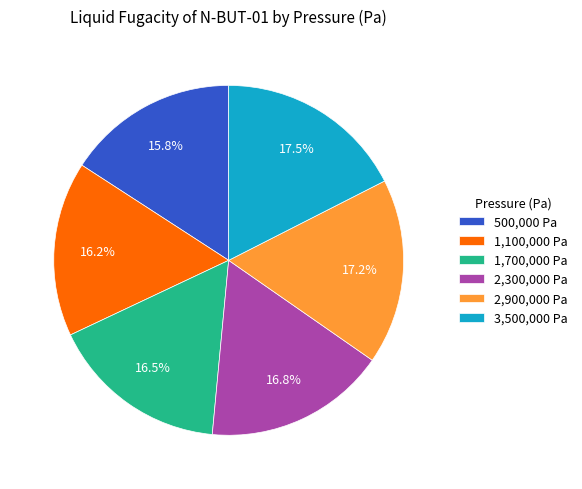

Is the sum of 1,100,000 Pa and 3,500,000 Pa greater than half?

No